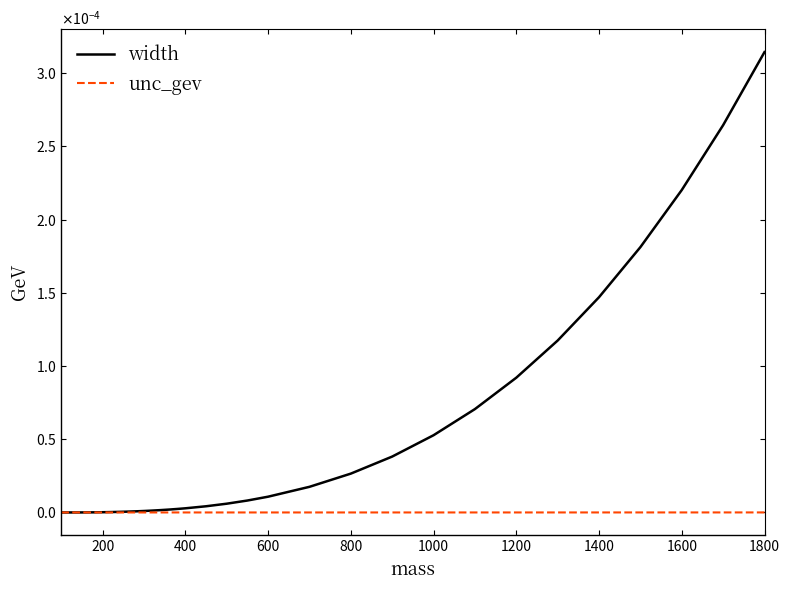

True or false: unc_gev has more than 0 points higher than both neighbors.

False